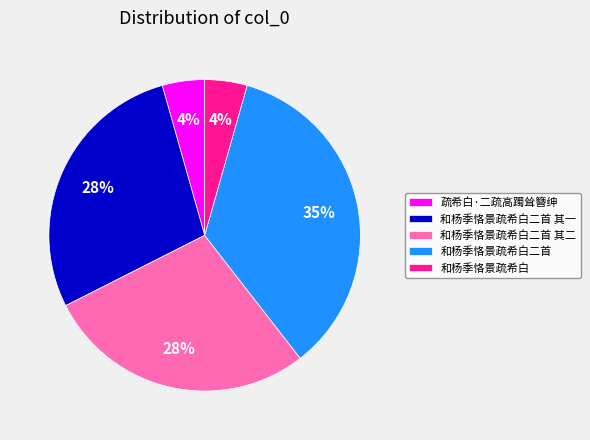

Do 和杨季恪景疏希白二首 其二 and 疏希白·二疏高躅耸簪绅 together represent more than half of the pie?

No